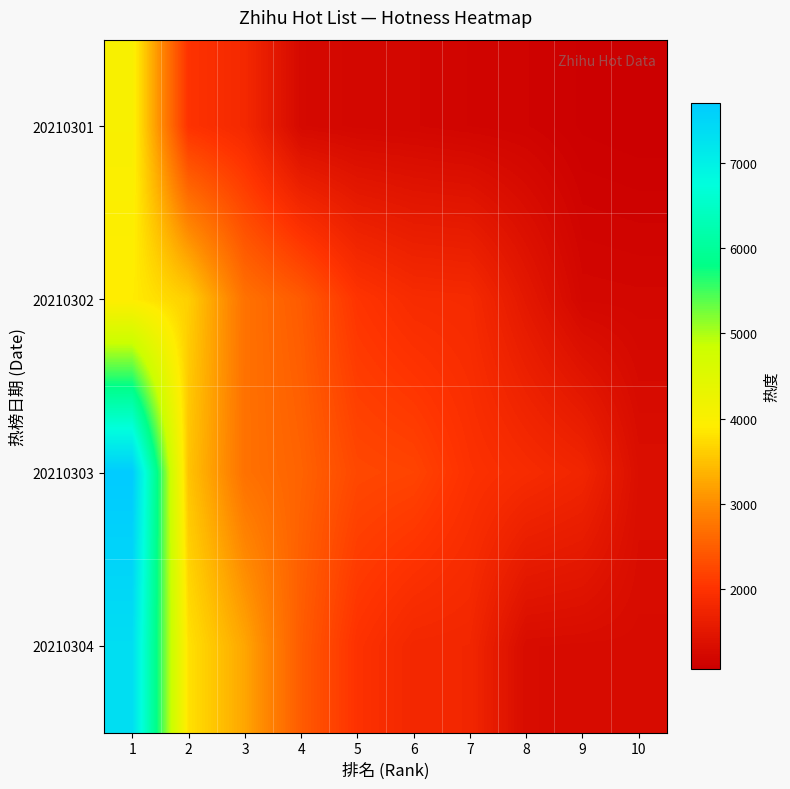

How many categories are shown in the chart?

10